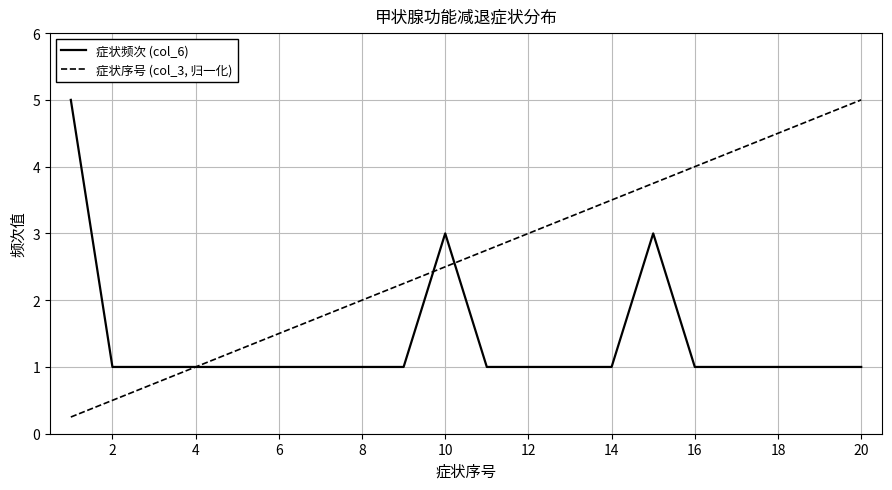

What is the difference between the maximum and second lowest values in the 症状序号 (col_3, 归一化) series?

4.5